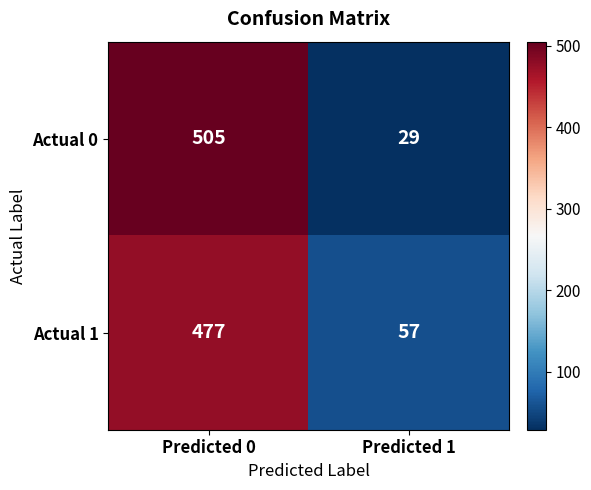

What is the sum of the Actual 0 values at Predicted 0 and Predicted 1?

534